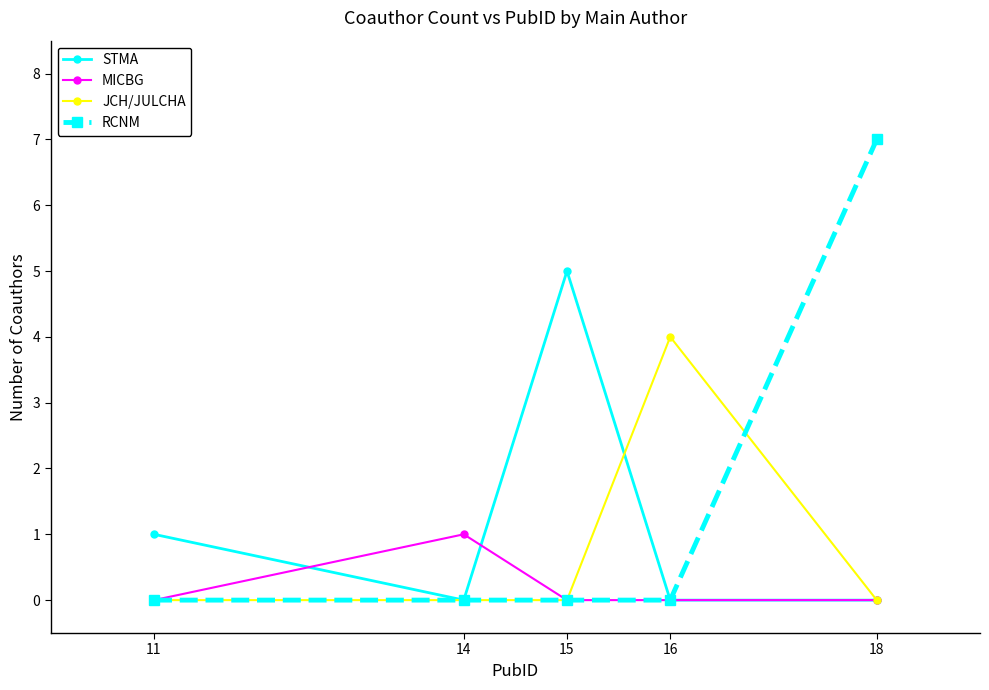

Rank the series by their maximum value, from highest to lowest.

RCNM, STMA, JCH/JULCHA, MICBG